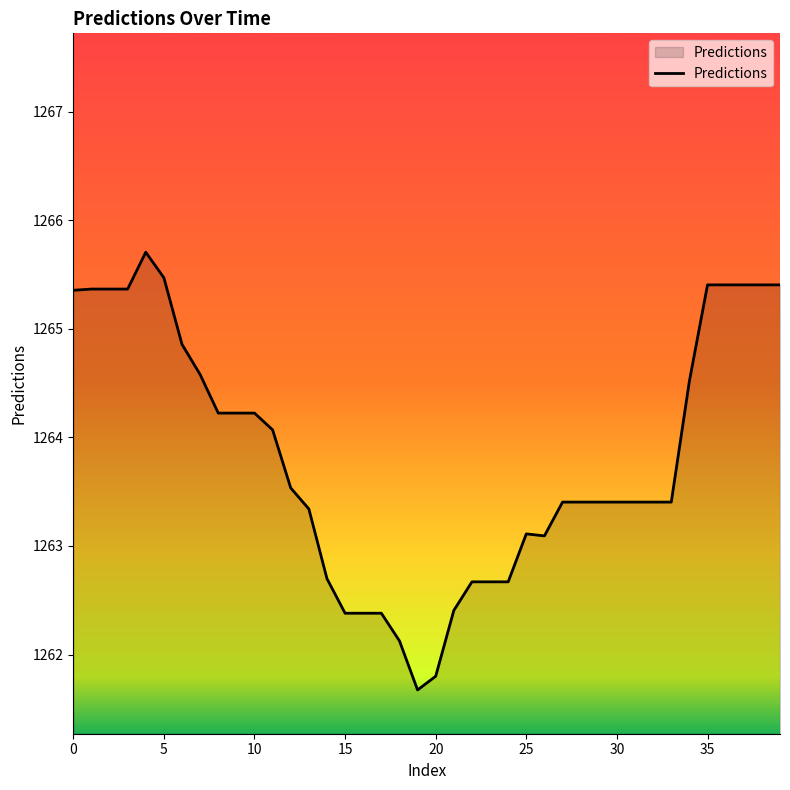

What is the maximum value shown in the chart?

1265.7